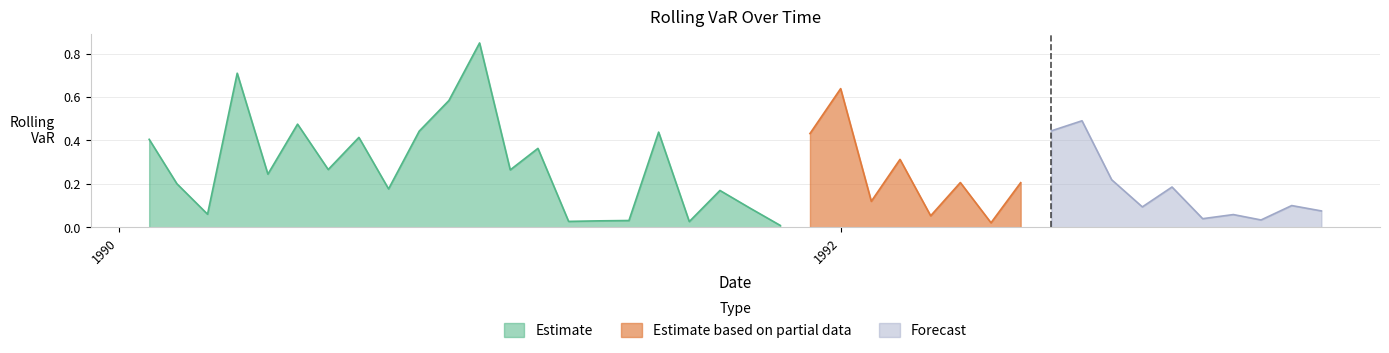

What is the label of the 30th point from the left?

1992-07-01